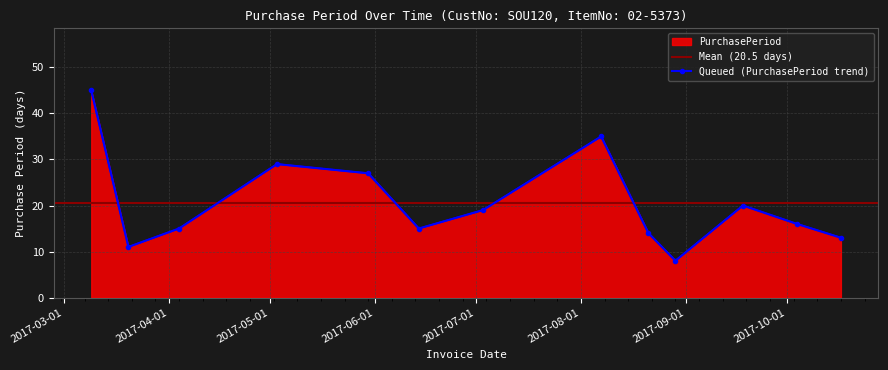

What position from the left is 2017-08-29?

10